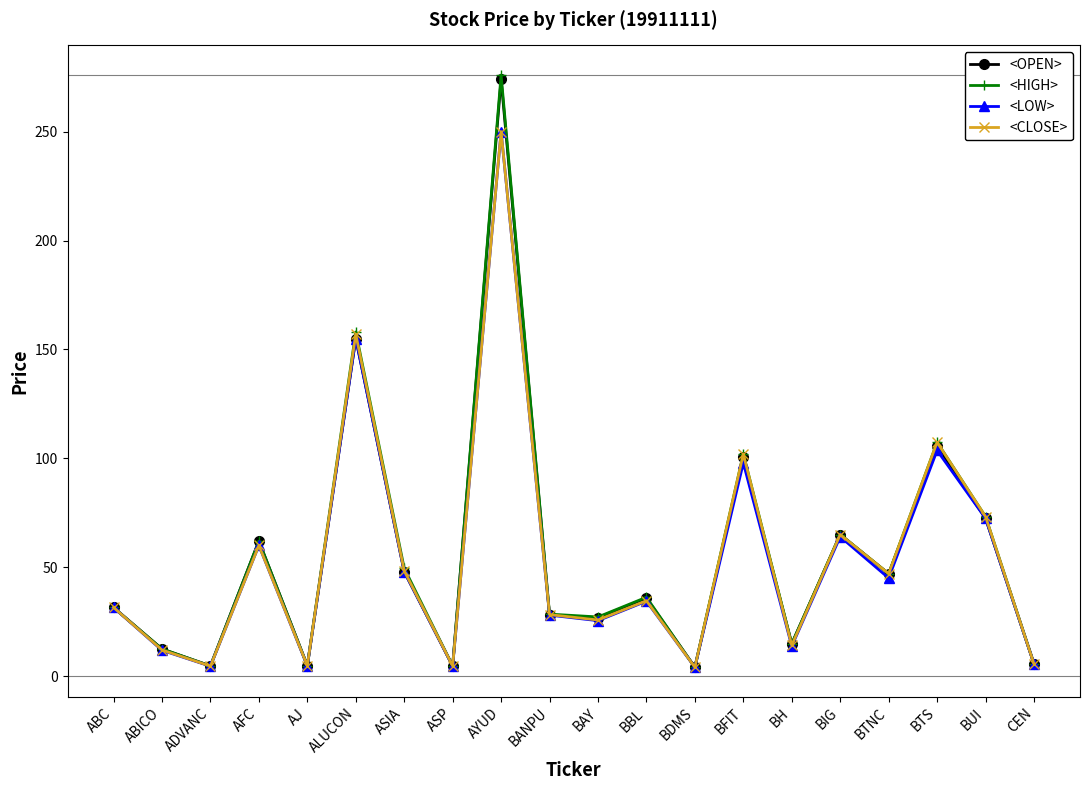

Is it true that <CLOSE> equals 4.1 at BDMS?

True